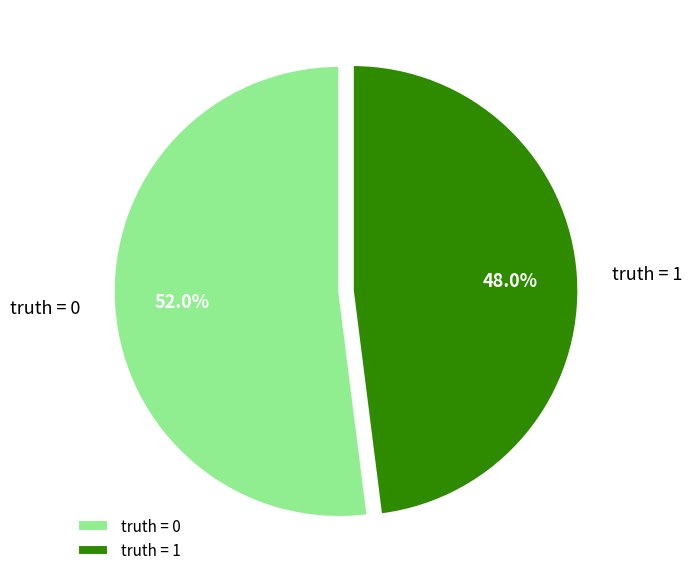

What is the largest slice in the pie chart?

truth = 0